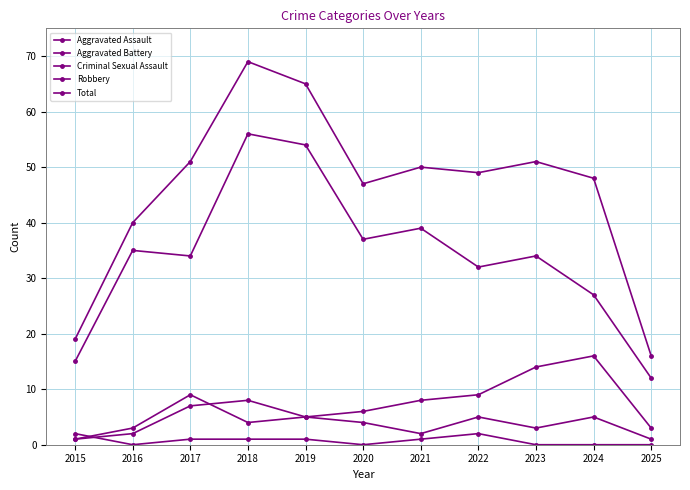

What is the value of the Robbery point at the 5th from the left?

54